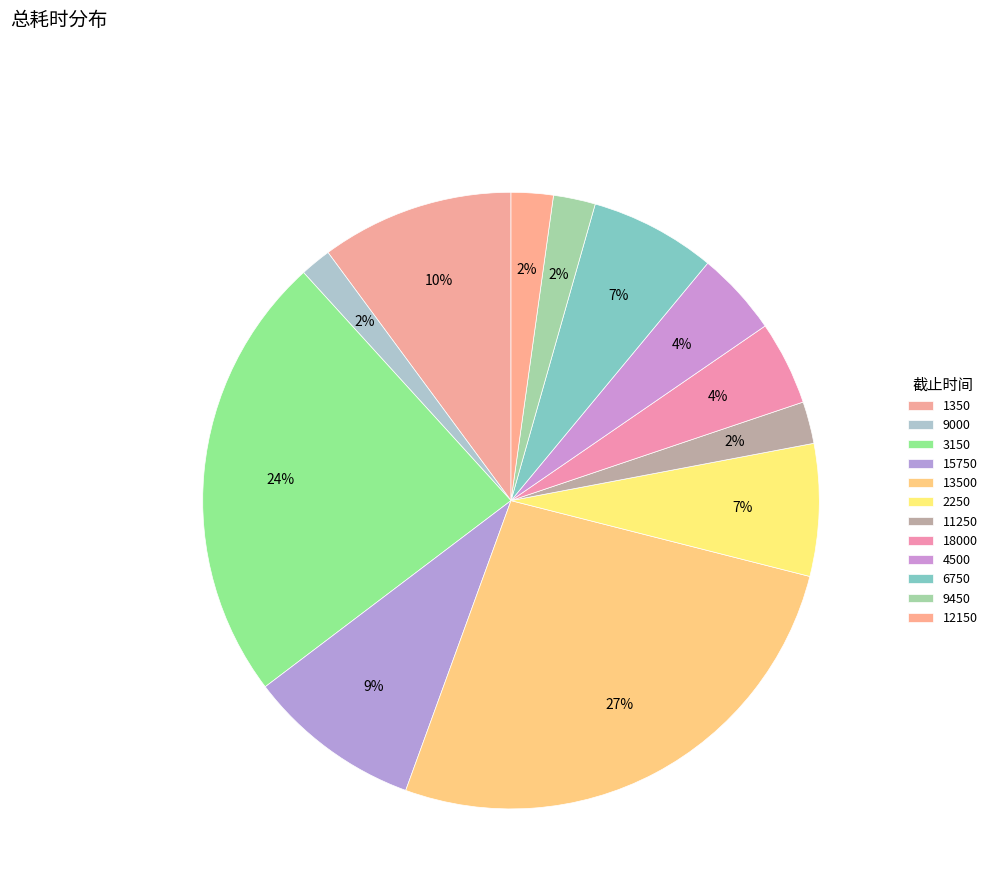

How many segments does this pie chart have?

12